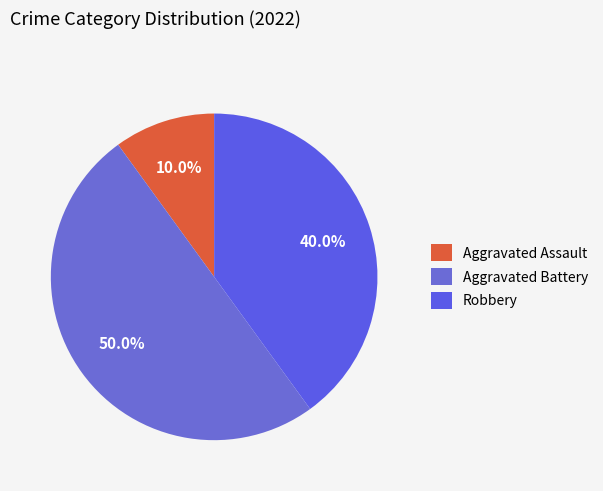

What is the ratio of the value at Robbery to the value at Aggravated Battery?

0.8